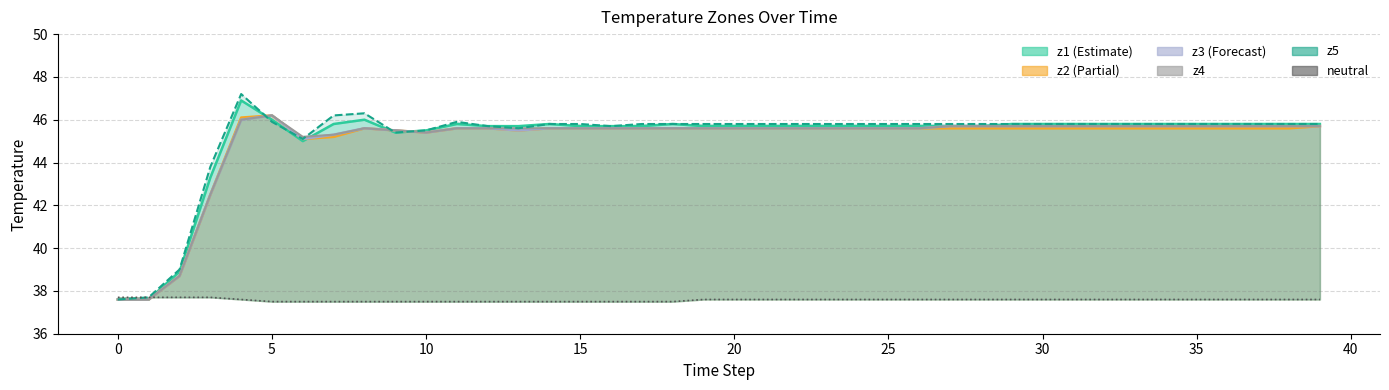

Rank the series at 31 from highest to lowest value.

z1 line, z5 line, z3 line, z4 line, z2 line, neutral